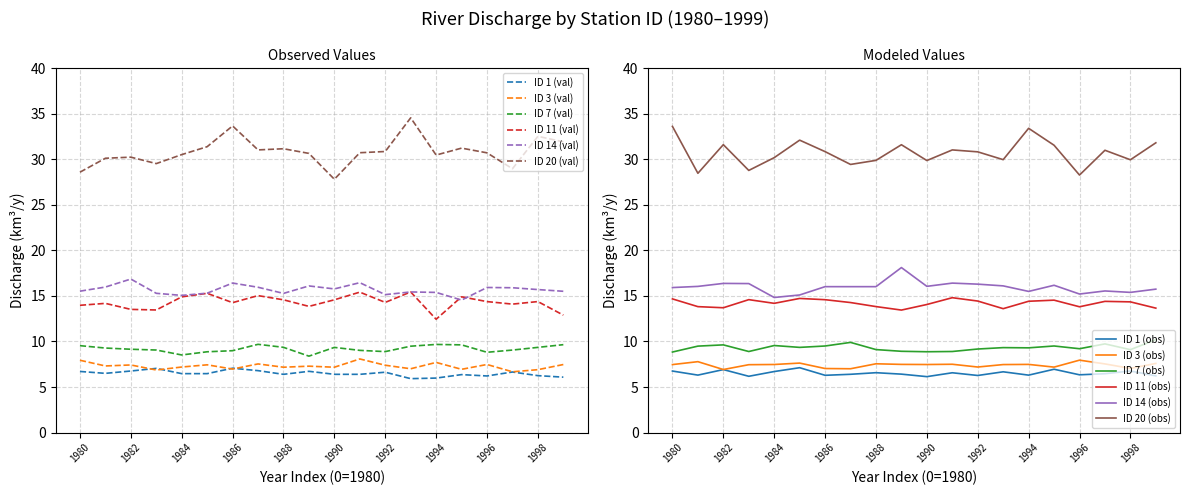

Is it true that ID 3 (val) equals 11.6 at 1986?

False